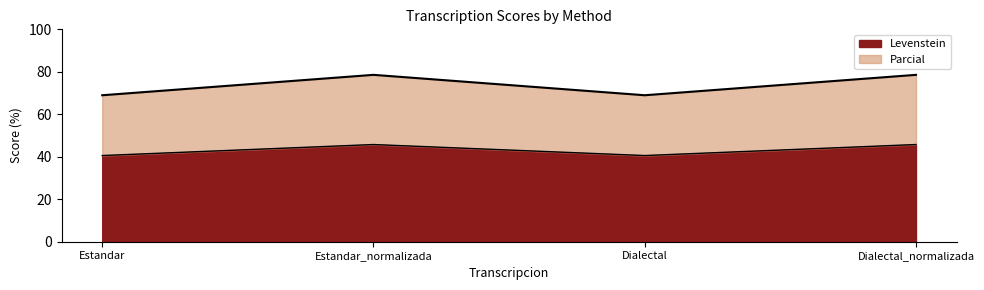

True or false: Parcial and Levenstein intersect in this chart.

False